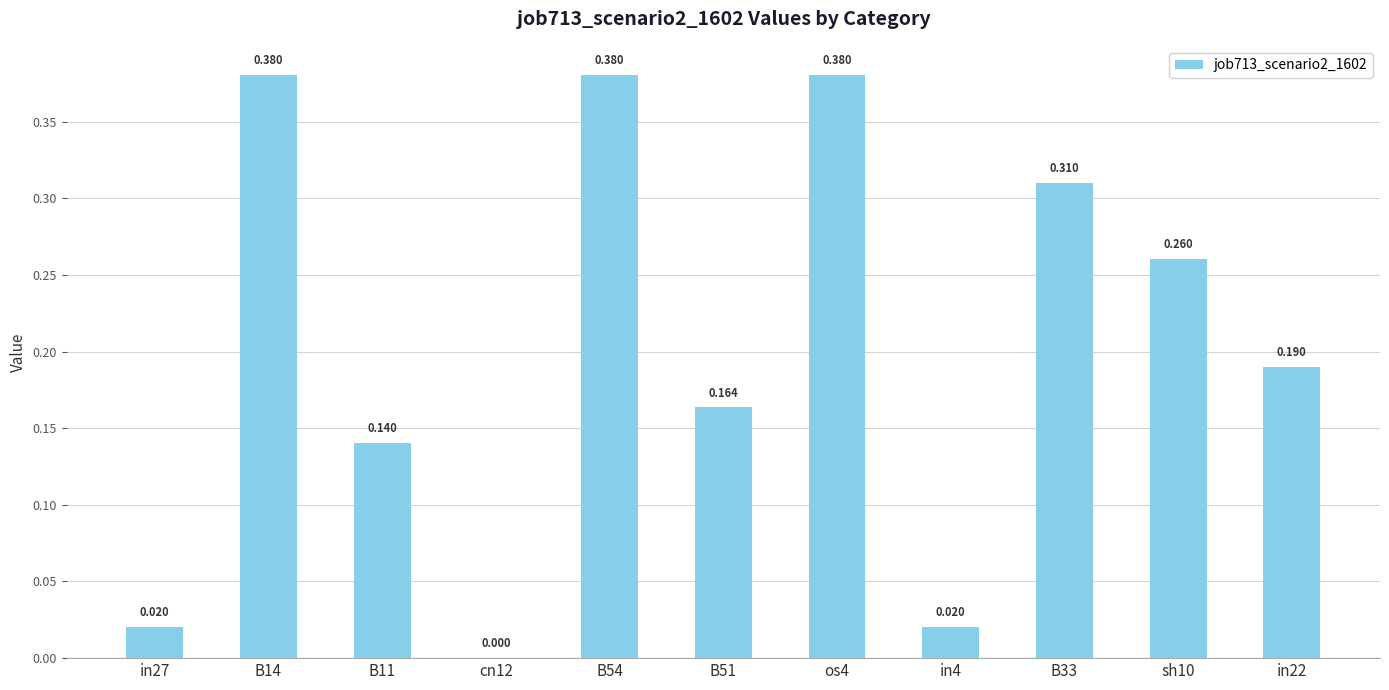

Which has a higher value, B14 or sh10?

B14